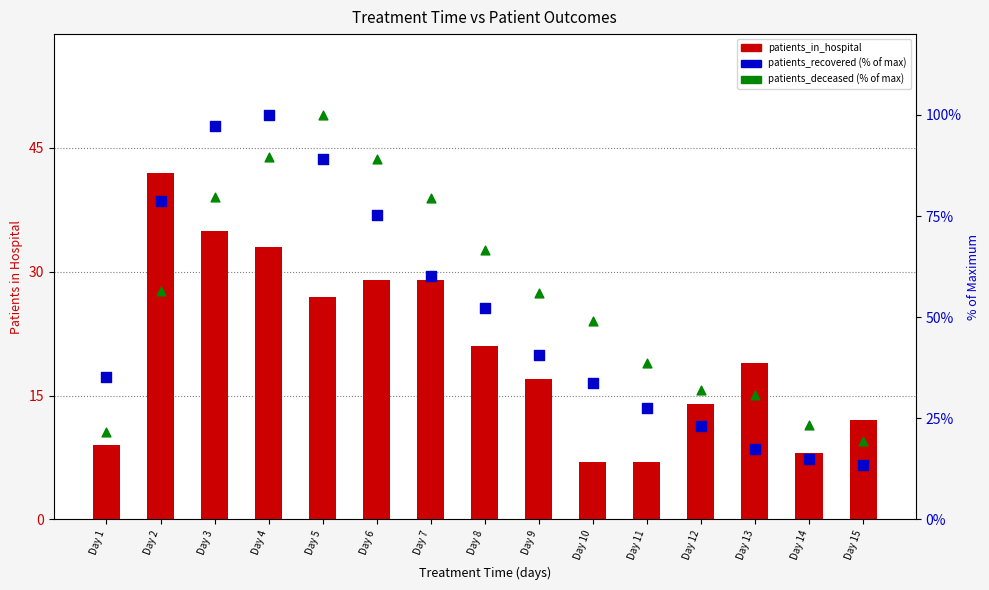

At how many categories does at least one series exceed 42?

9